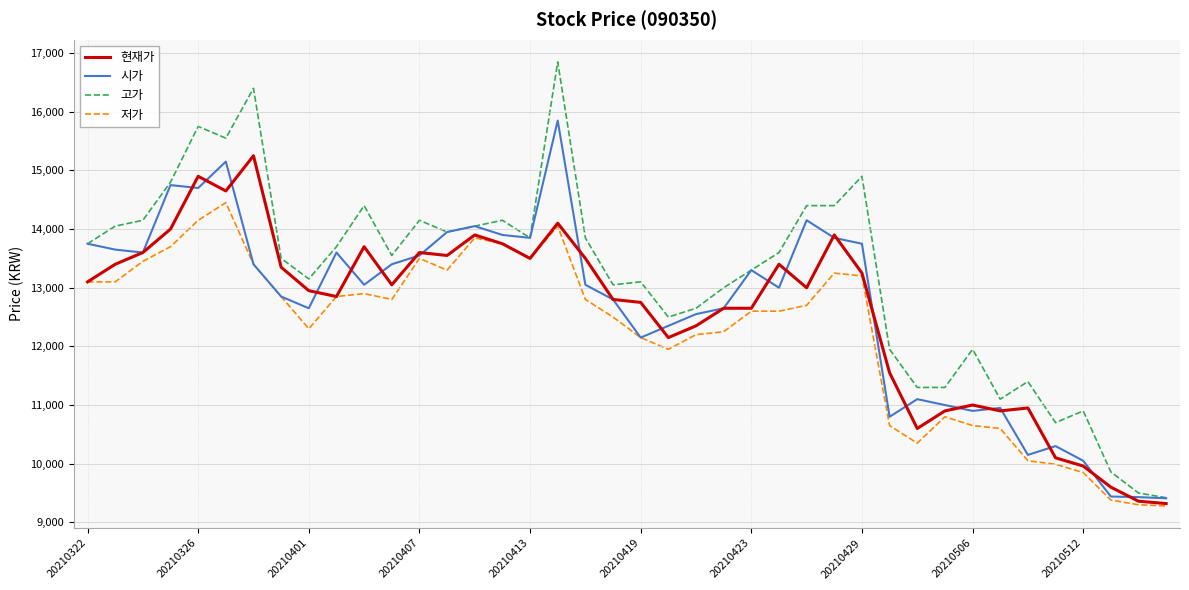

Which series has the largest range (max minus min)?

고가